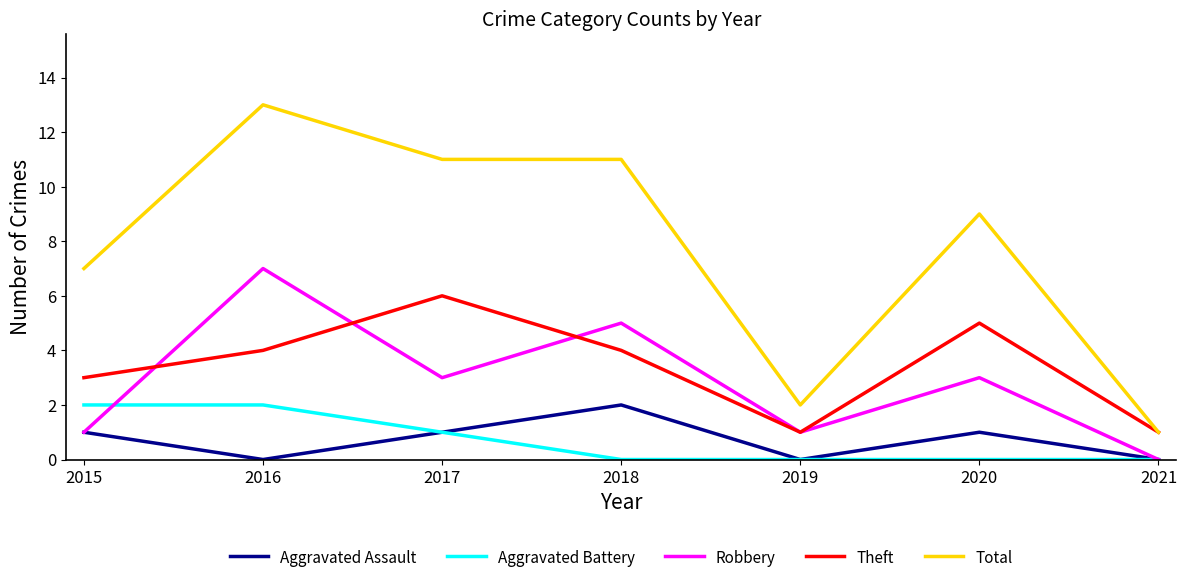

Is the value of Robbery at 2018 greater than the value of Aggravated Assault at 2019?

Yes